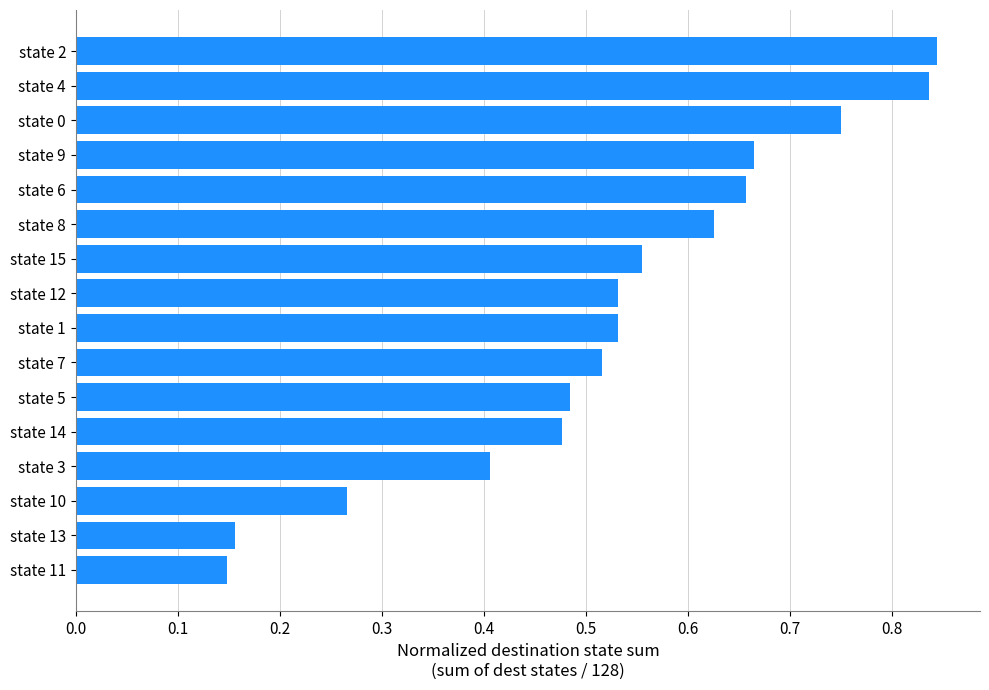

Which has a higher value, state 11 or state 10?

state 10